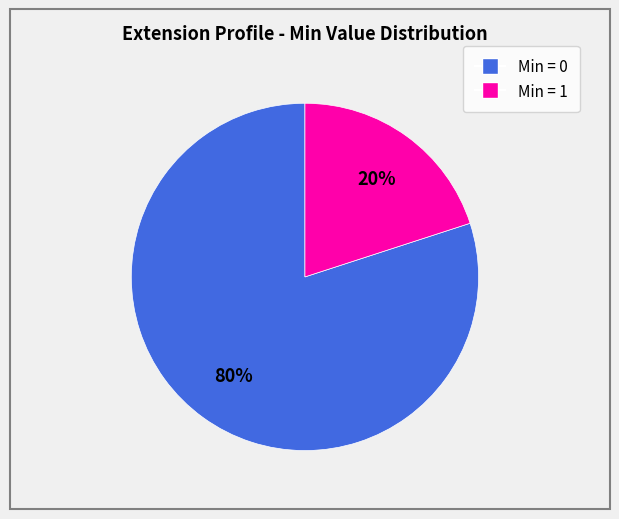

Is there any slice that represents more than half of the pie?

Yes